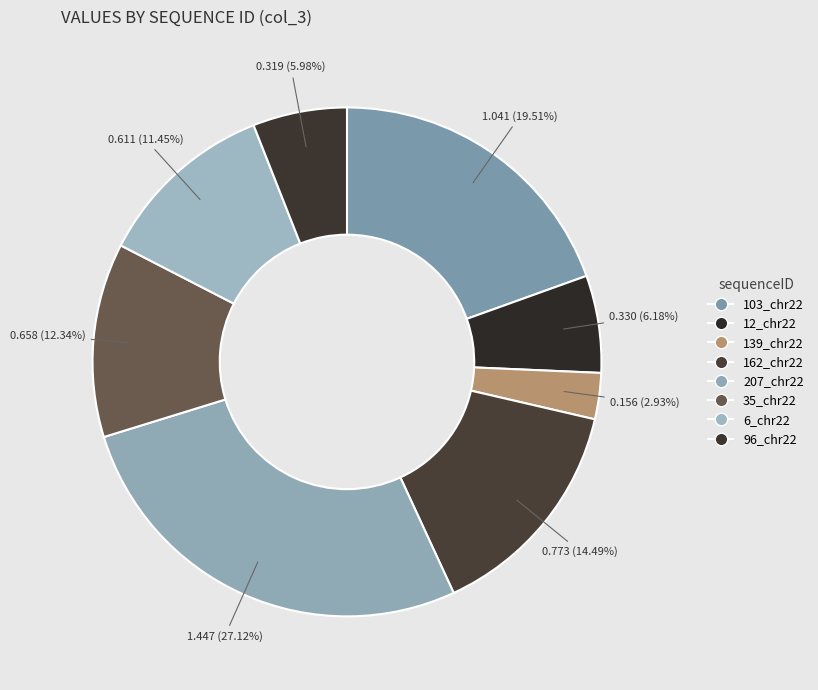

What is the total percentage of 162_chr22 and 96_chr22?

20.5%